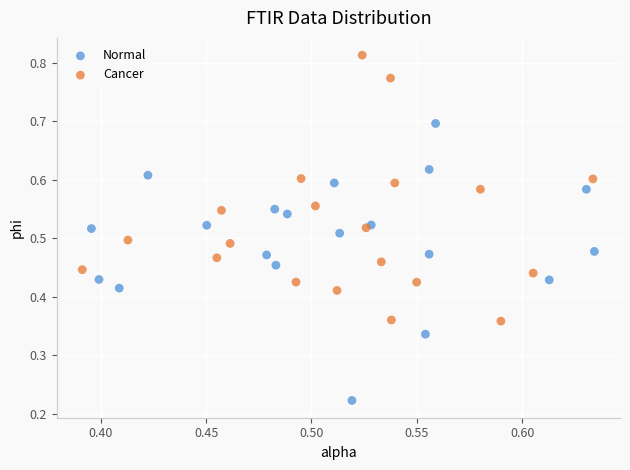

What are all the series names shown in the legend?

Normal, Cancer